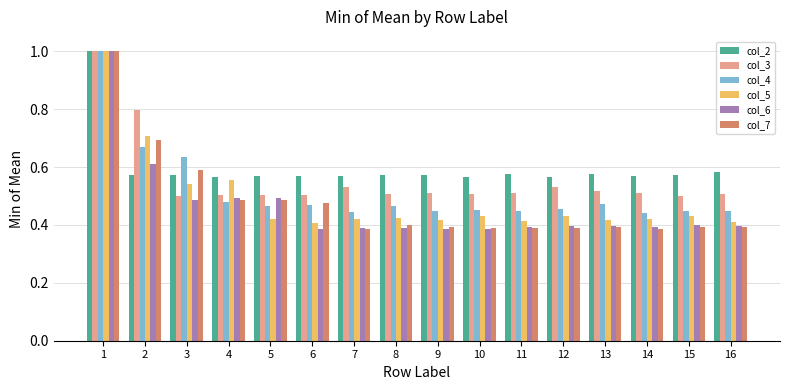

Between 2 and 13, which series saw the biggest shift?

col_7